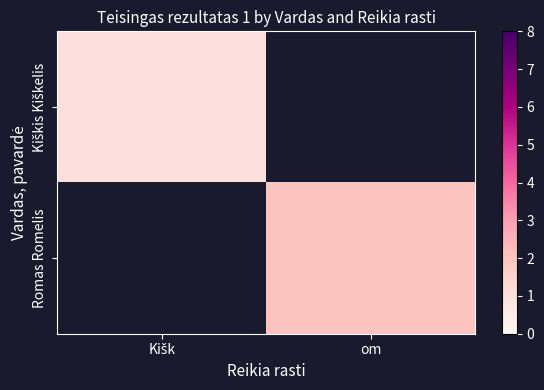

Rank the series by their average value, from lowest to highest.

Kiškis Kiškelis, Romas Romelis